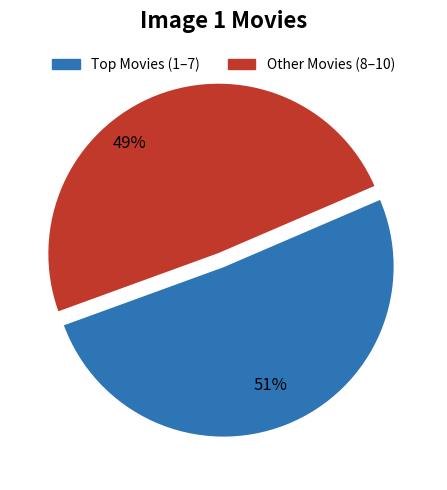

To the nearest percent, what is the average slice percentage?

50%